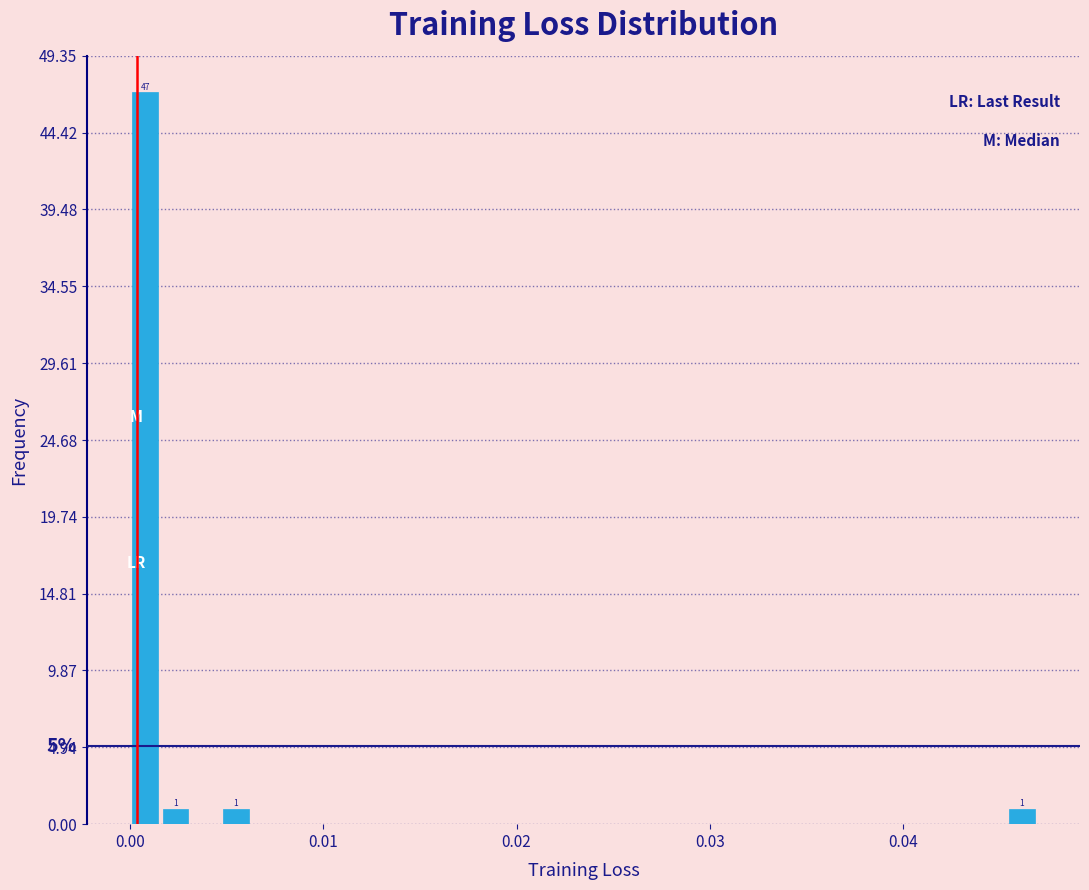

Around what value on the x-axis is the tallest bar? Give the approximate position of its centre, as read against the axis.

0.001